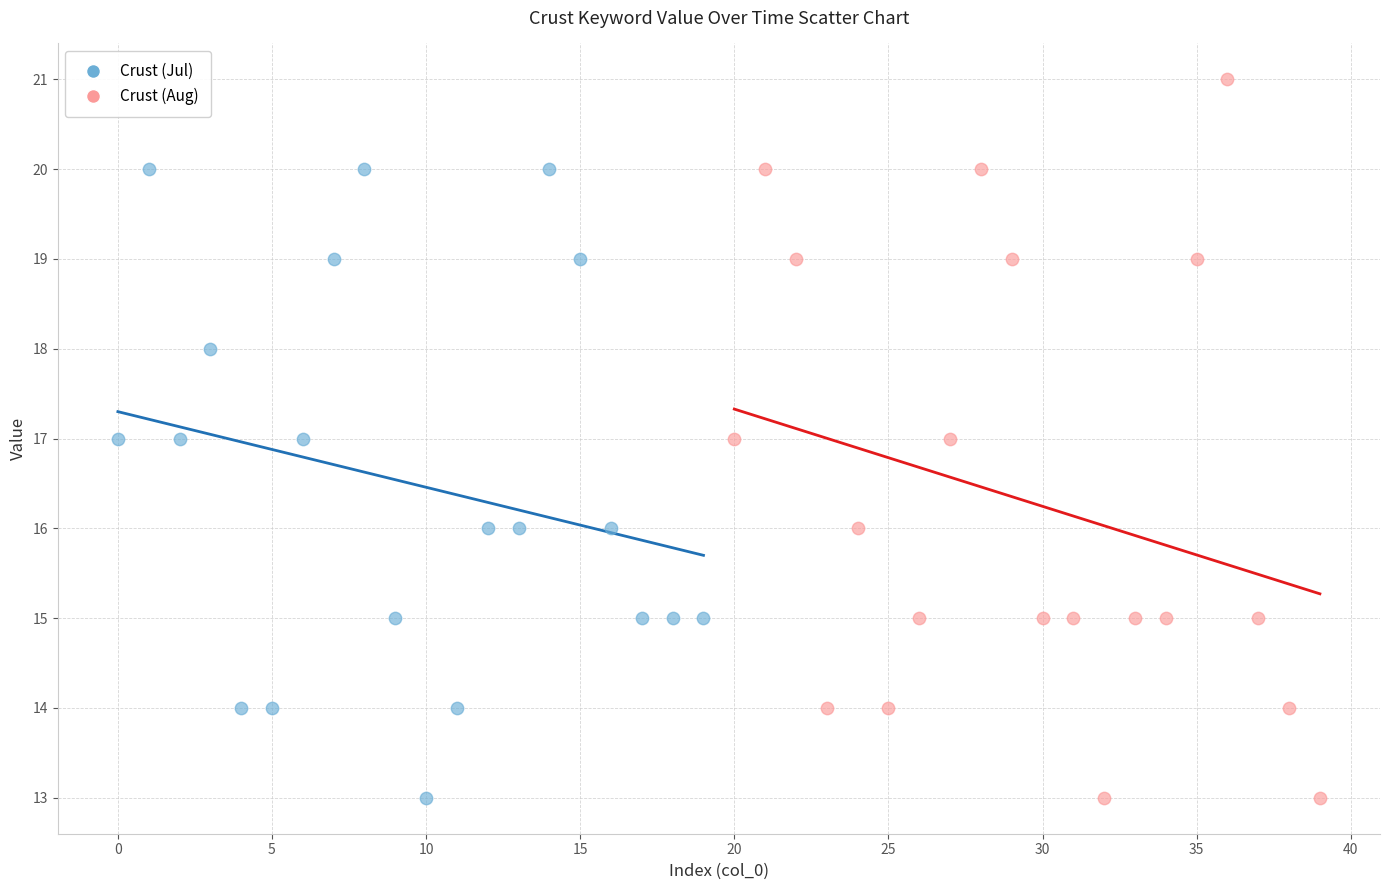

Which series has the widest spread of Y values?

Crust (Aug)